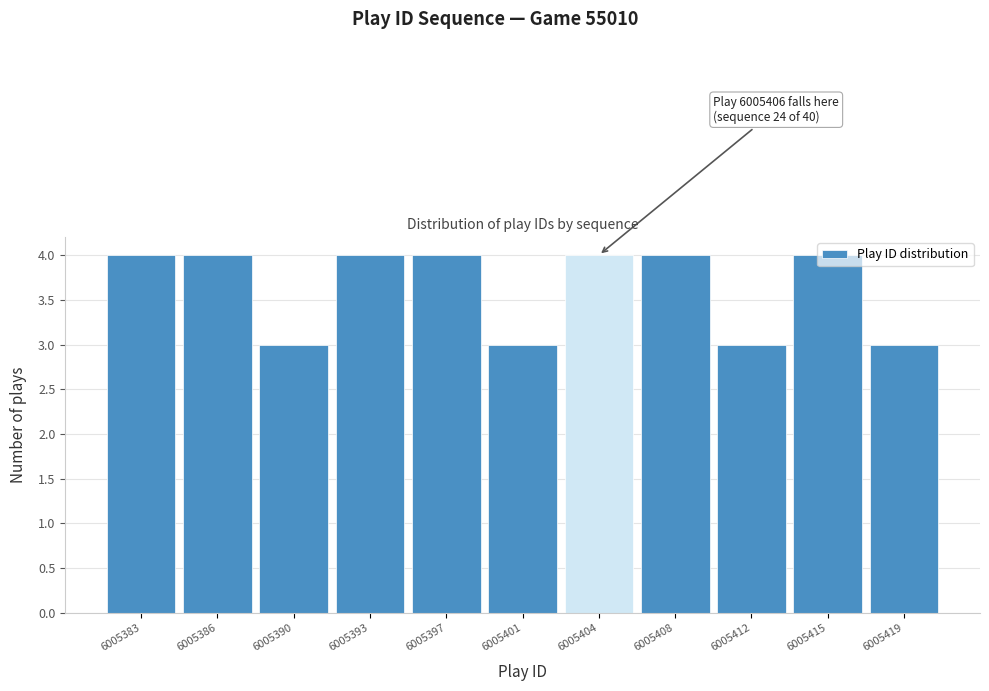

The chart shows a value of 2 at 6005393. True or false?

False